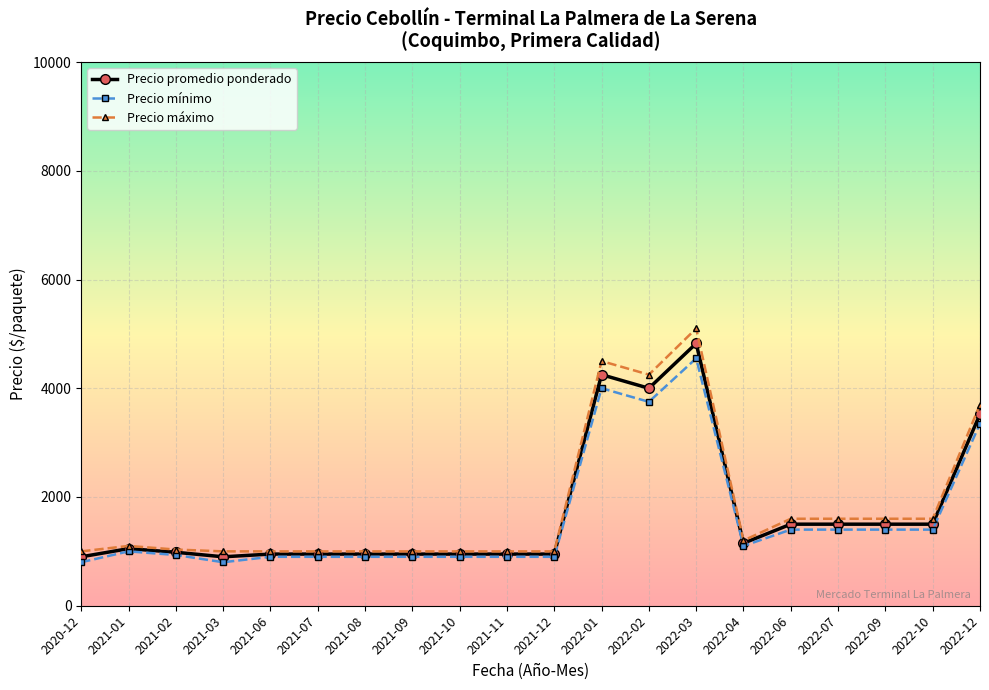

What is the difference between the maximum and minimum values in the Precio máximo series?

4100.0